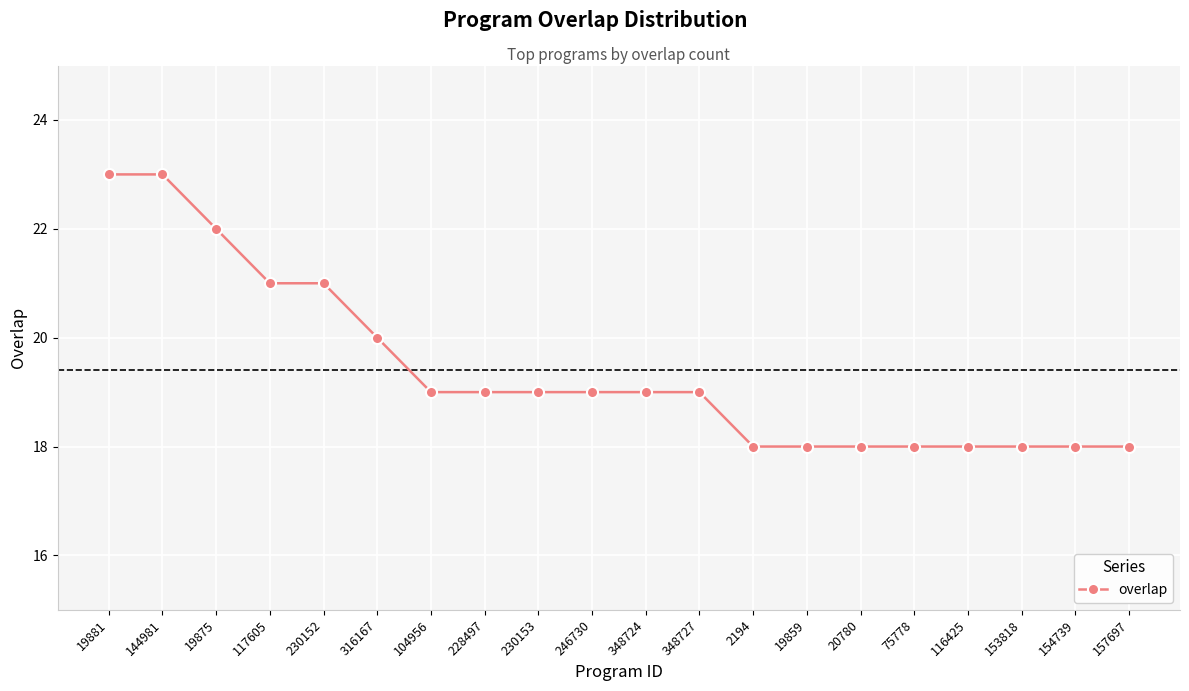

Reading left to right, extract all data points from this chart.

19881=23	144981=23	19875=22	117605=21	230152=21	316167=20	104956=19	228497=19	230153=19	246730=19	348724=19	348727=19	2194=18	19859=18	20780=18	75778=18	116425=18	153818=18	154739=18	157697=18